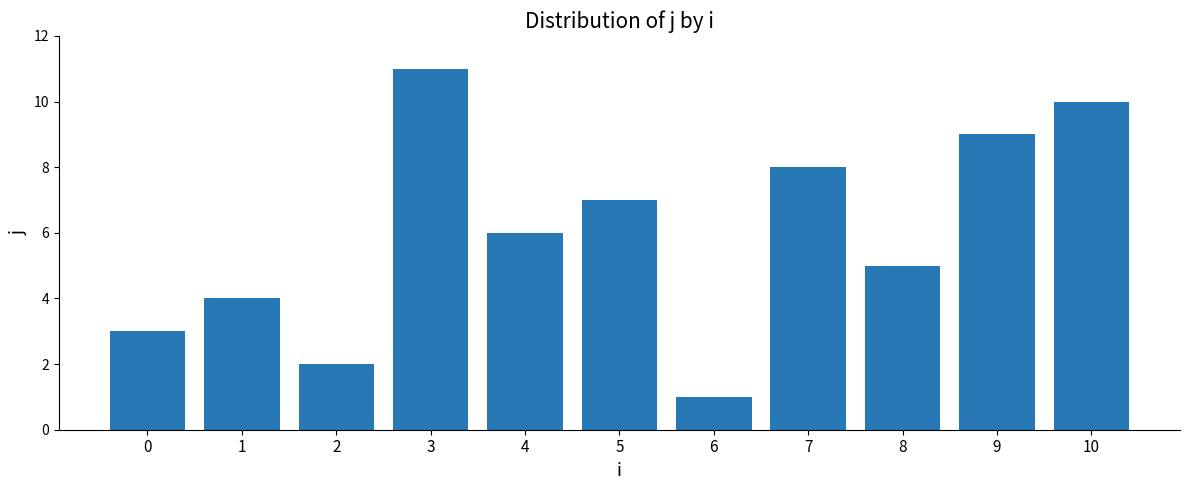

Rank the categories by value from highest to lowest.

3, 10, 9, 7, 5, 4, 8, 1, 0, 2, 6